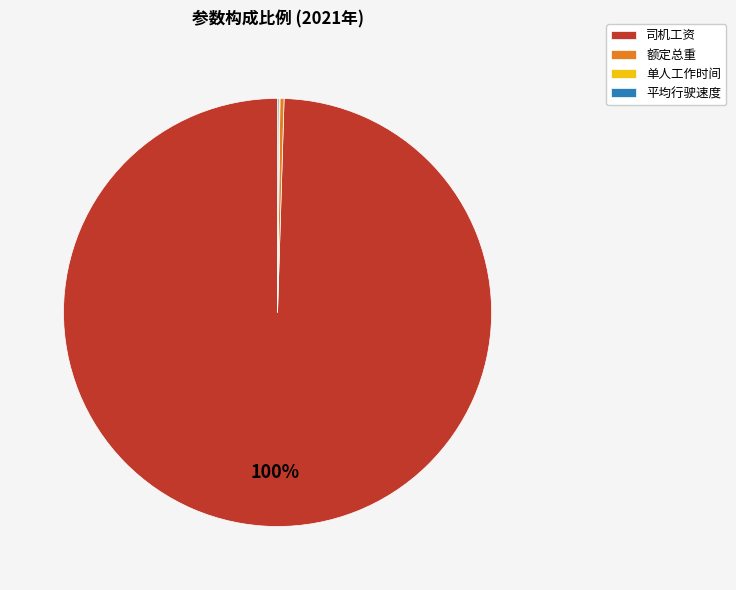

Which slice is the largest?

司机工资